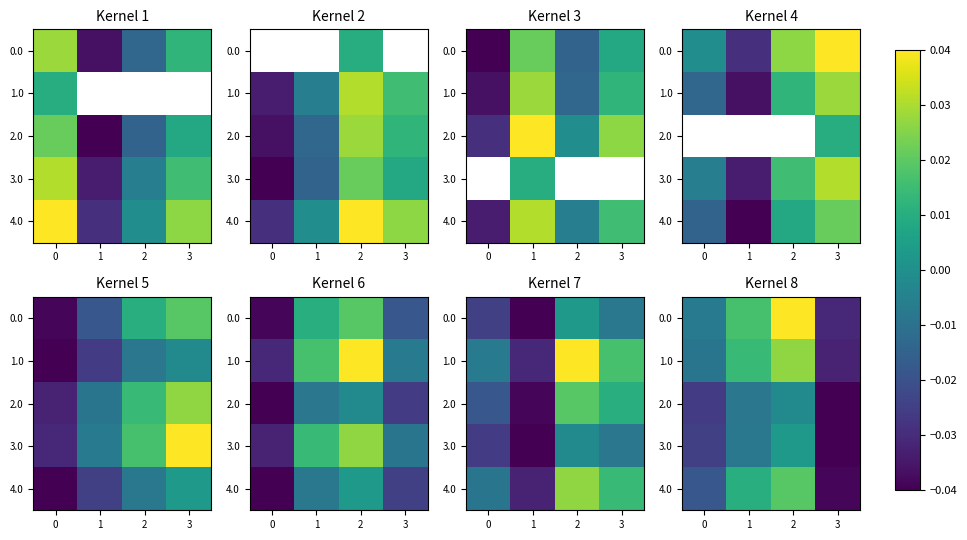

What is the difference between the maximum and minimum values in the row_0 series?

0.1